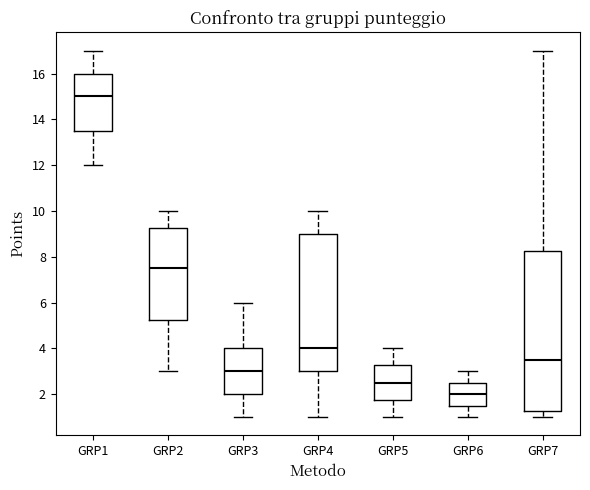

Where does the median line of the box for GRP7 sit on the y-axis? The values are not printed on the chart, so give them approximately, as read against the axis.

3.6